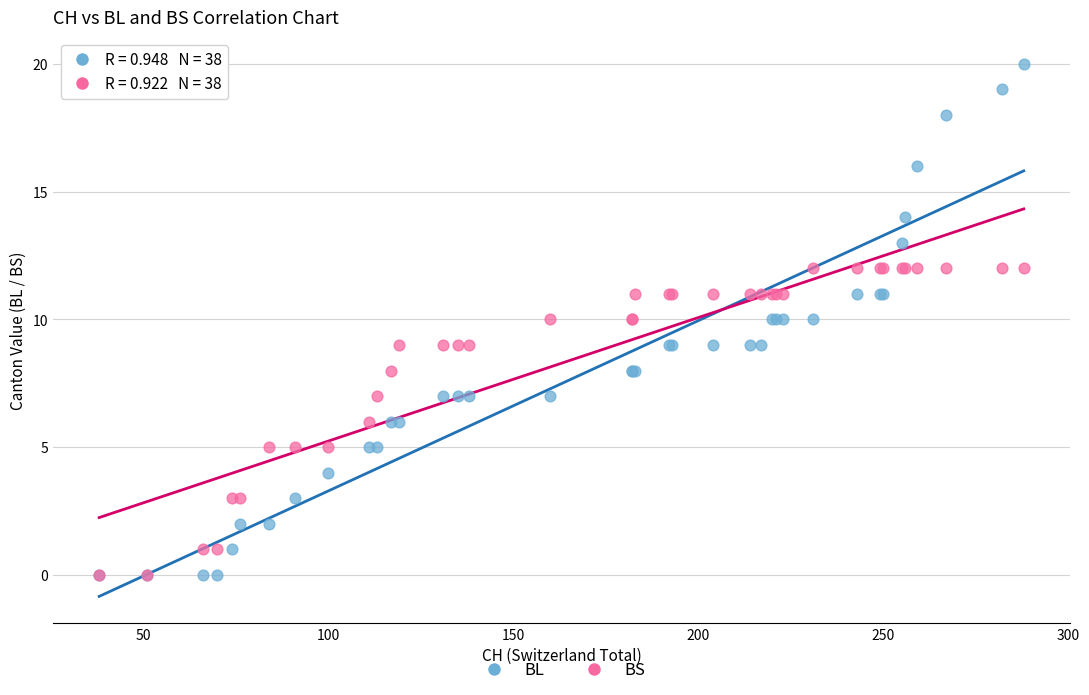

What are all the series names shown in the legend?

BL, BS